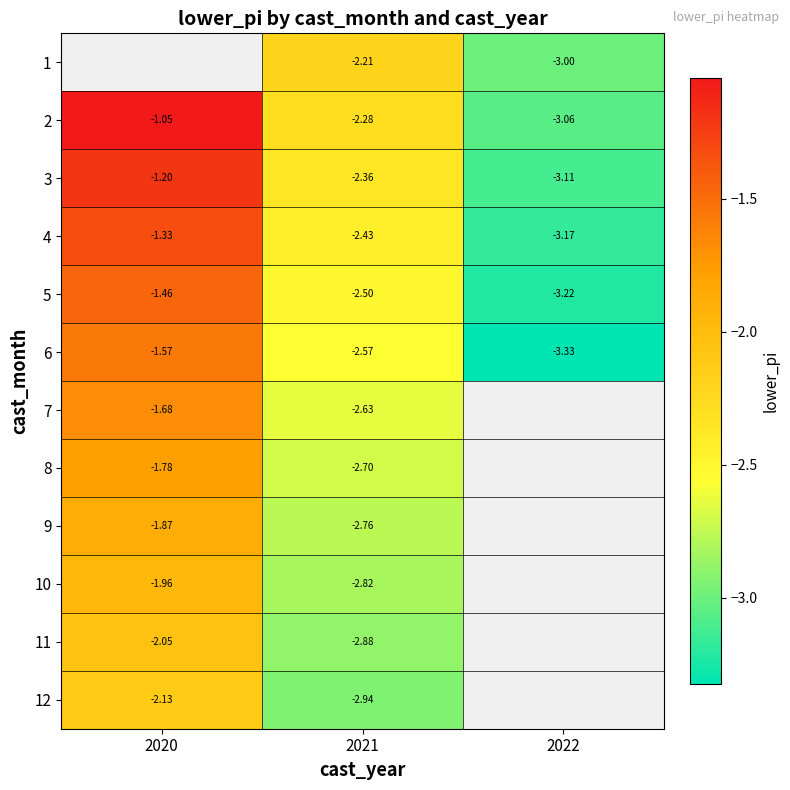

How many 5 values are between -3 and -1?

2